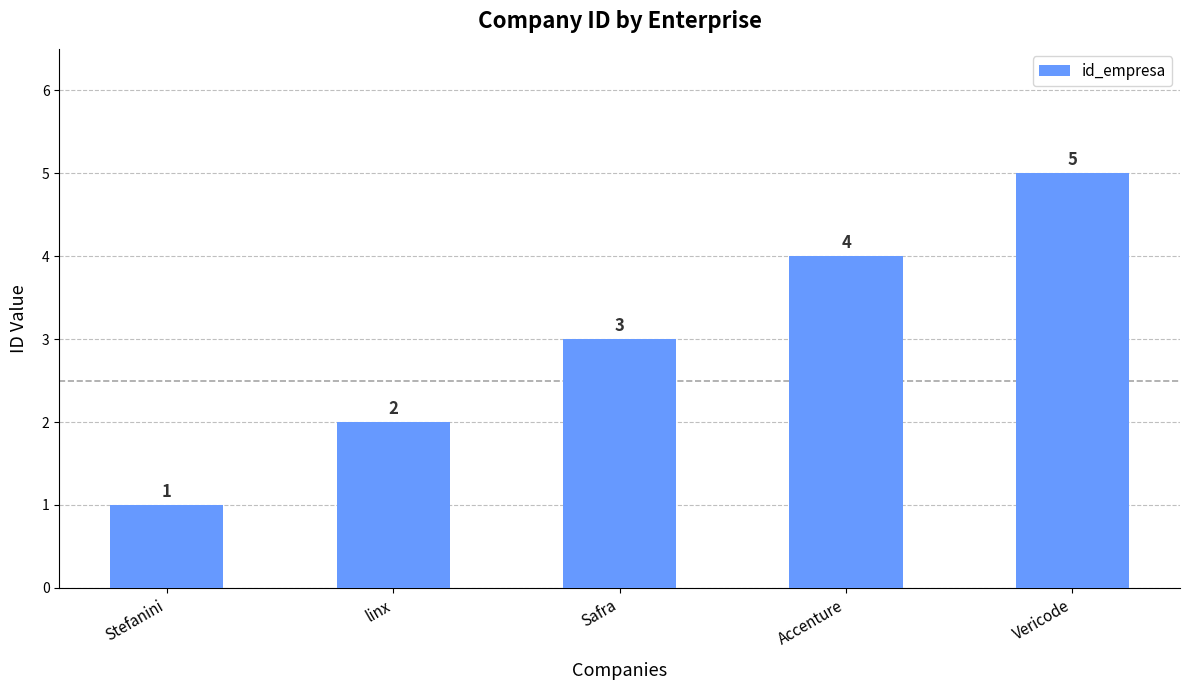

Reading left to right, what are all the values shown in this chart?

Stefanini=1	linx=2	Safra=3	Accenture=4	Vericode=5